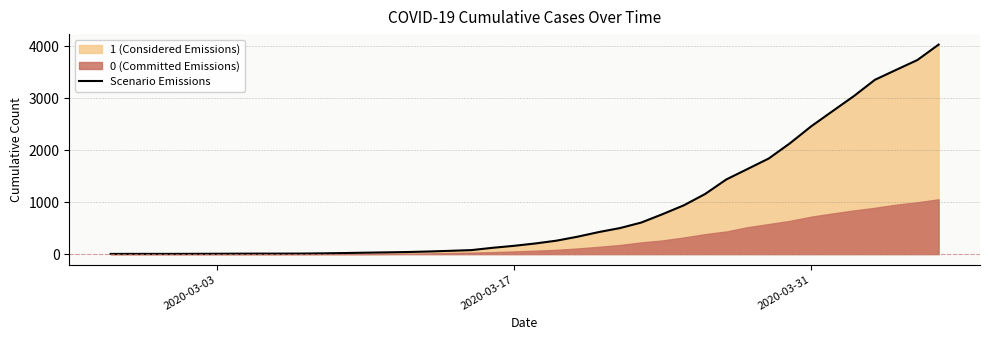

What is the maximum value for Scenario Emissions?

4028